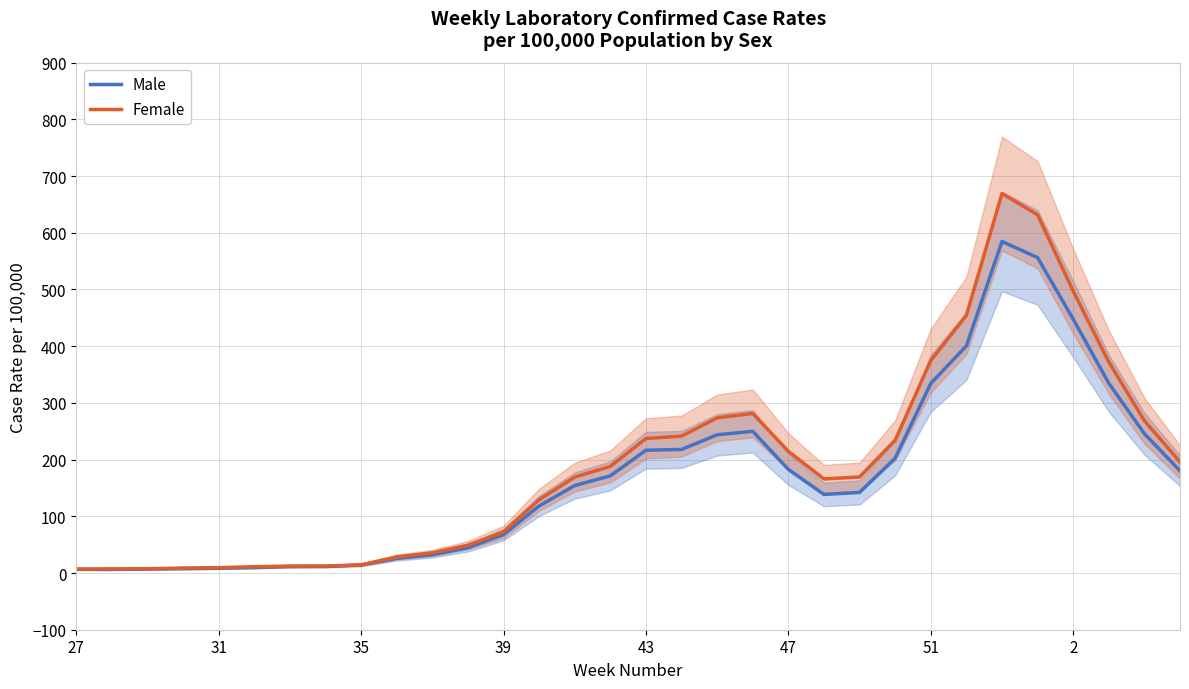

True or false: Male and Female cross at least once.

False